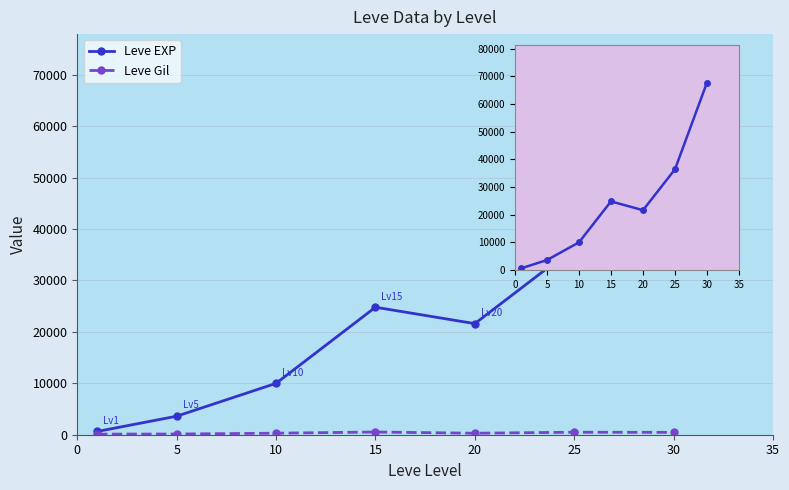

Is the value of Leve Gil at 20 greater than the value of Leve EXP at 15?

No